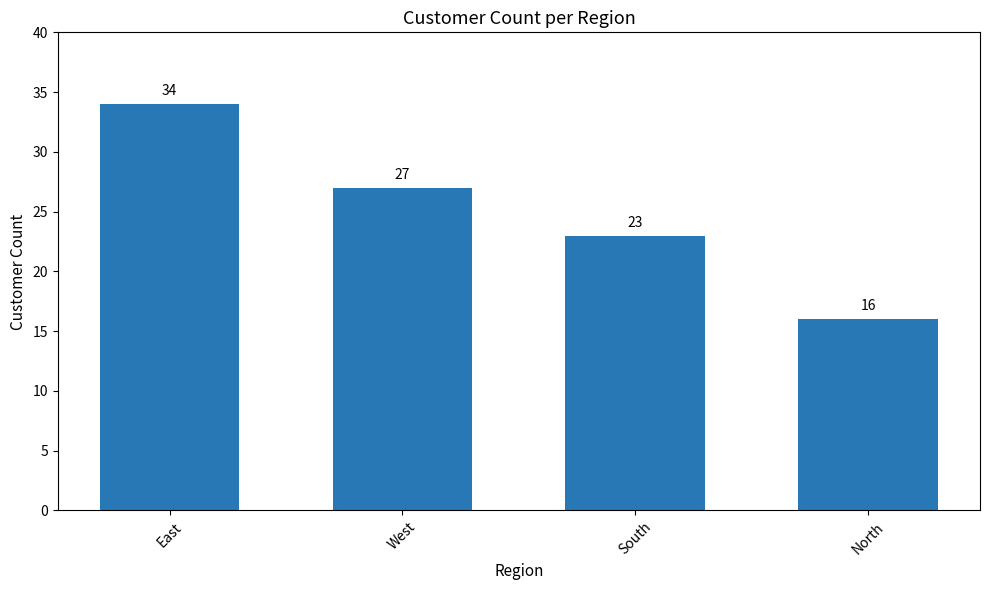

What is the sum of the values at North and East?

50